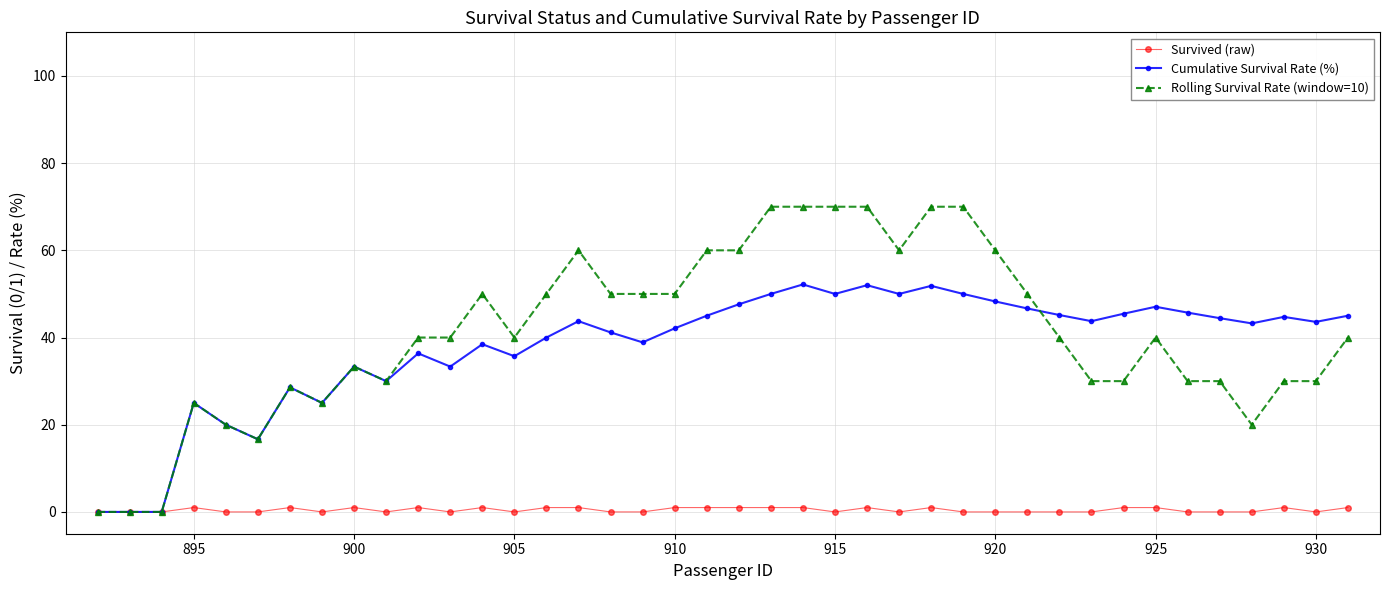

What are all the series names shown in the legend?

Survived (raw), Cumulative Survival Rate (%), Rolling Survival Rate (window=10)